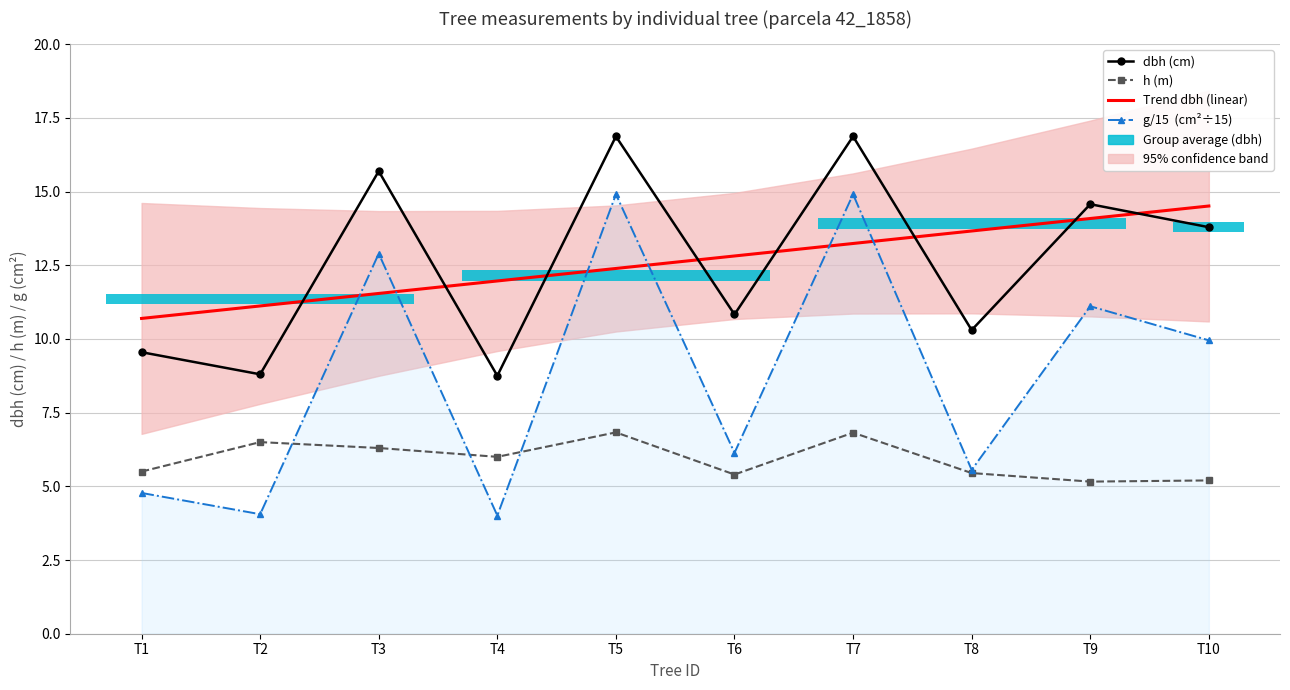

Is it true that Trend dbh (linear) equals 12.4 at T5?

True